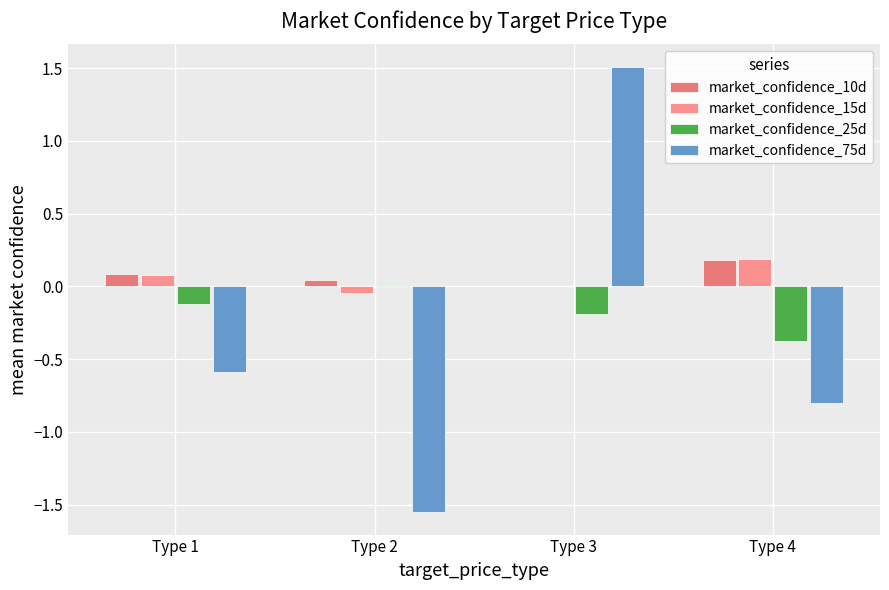

Does the chart contain stacked bars?

No